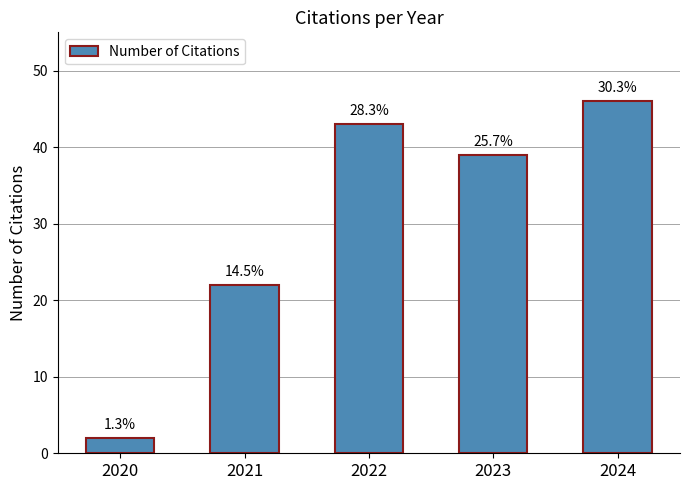

Reading left to right, list all the values displayed in this chart.

2	22	43	39	46